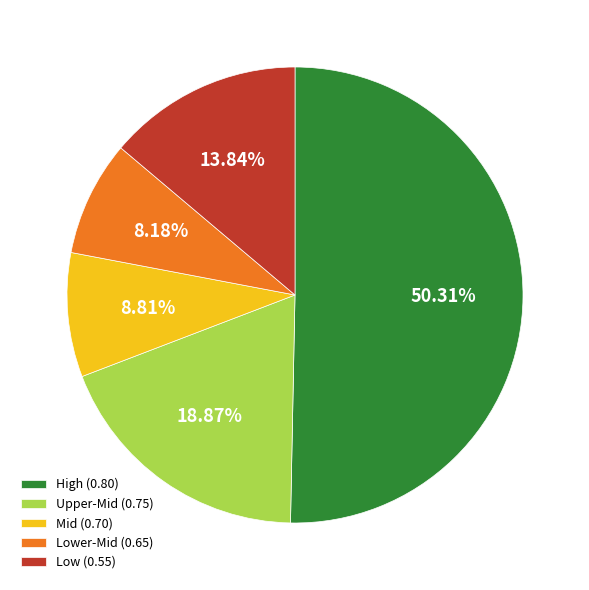

What is the majority slice?

High (0.80)